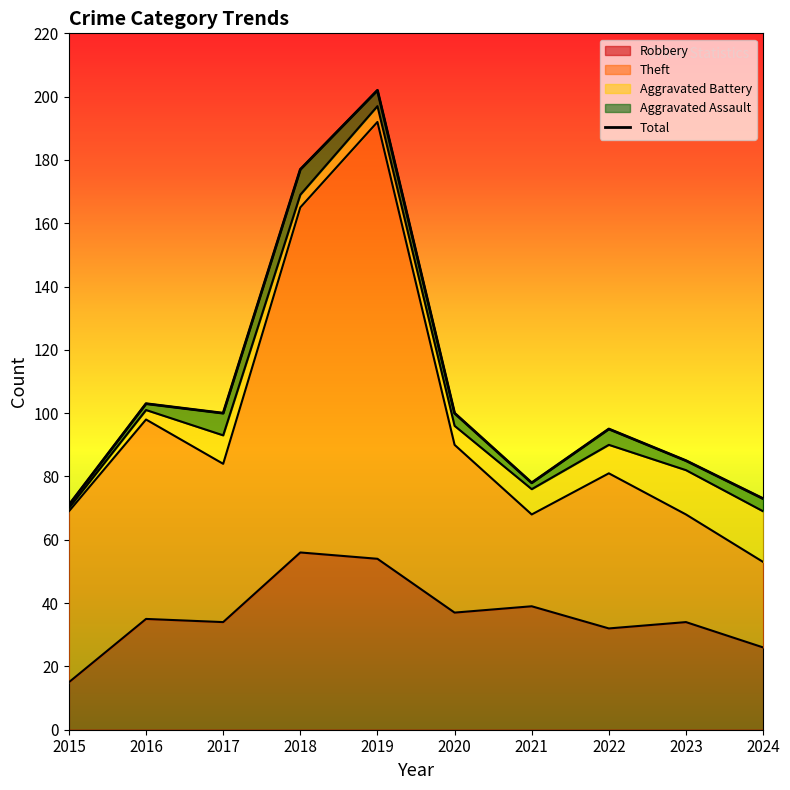

The Robbery series shows 52 at 2017. True or false?

False